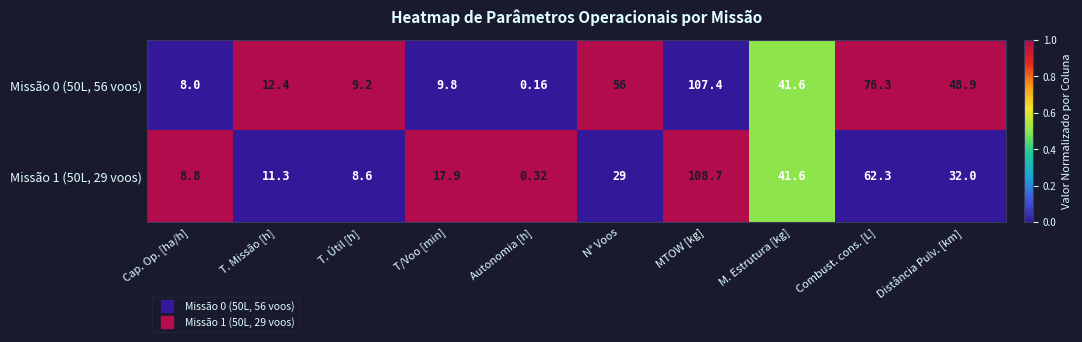

Rank the categories by Missão 0 (50L, 56 voos) value from highest to lowest.

MTOW [kg], Combust. cons. [L], N° Voos, Distância Pulv. [km], M. Estrutura [kg], T. Missão [h], T/Voo [min], T. Útil [h], Cap. Op. [ha/h], Autonomia [h]